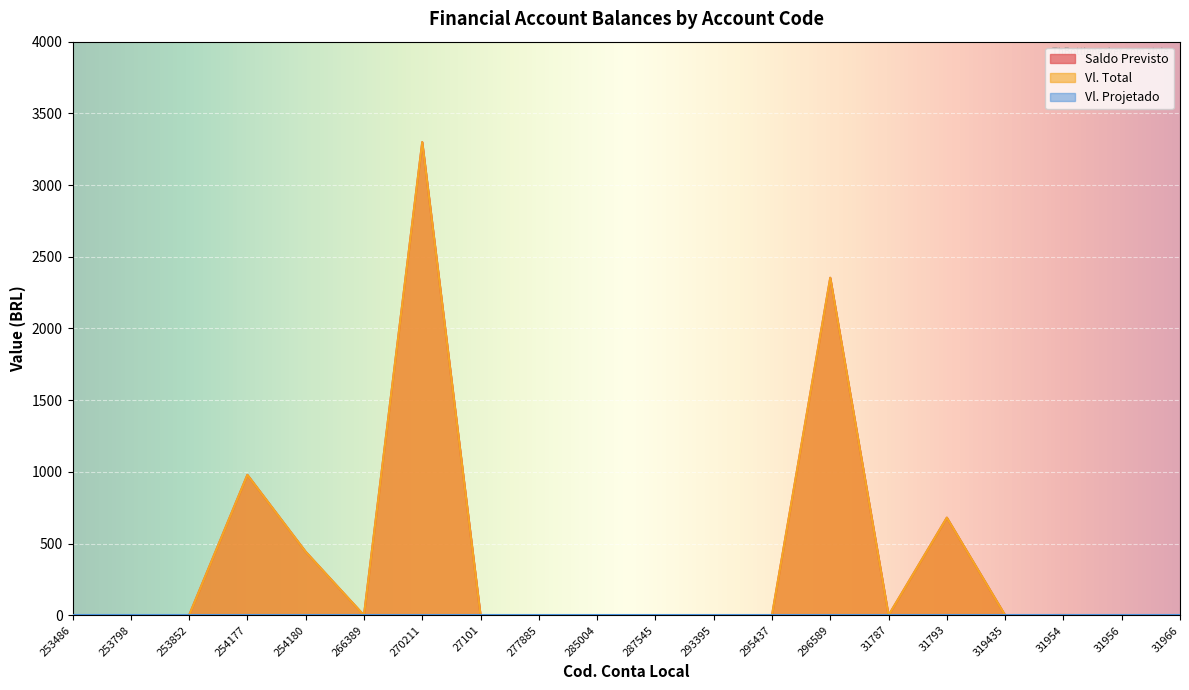

True or false: Vl. Total has a value of 723.3 at 254180.

False